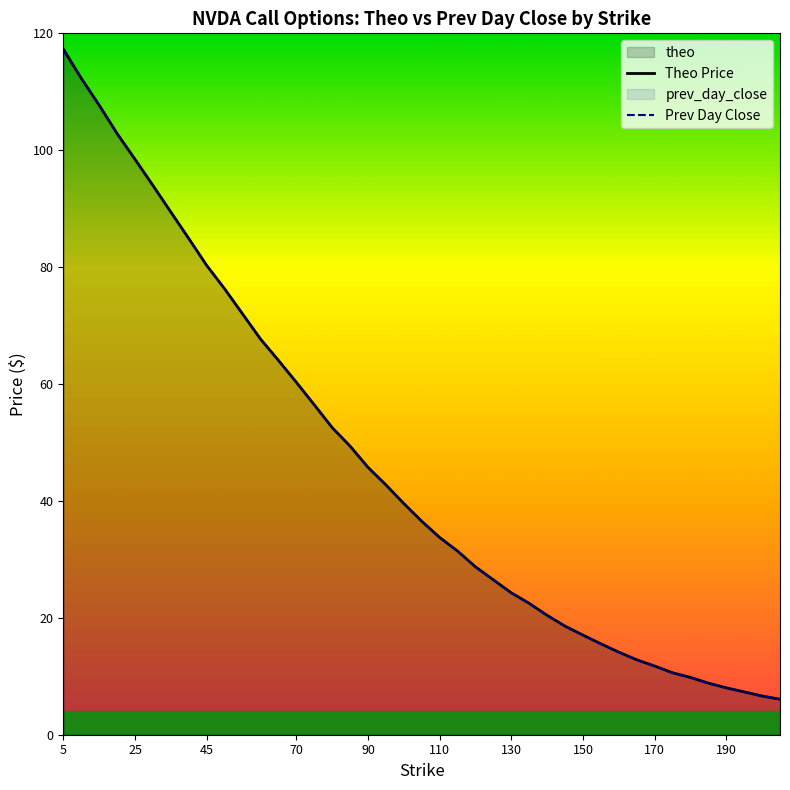

Which series has the largest range (max minus min)?

Theo Price